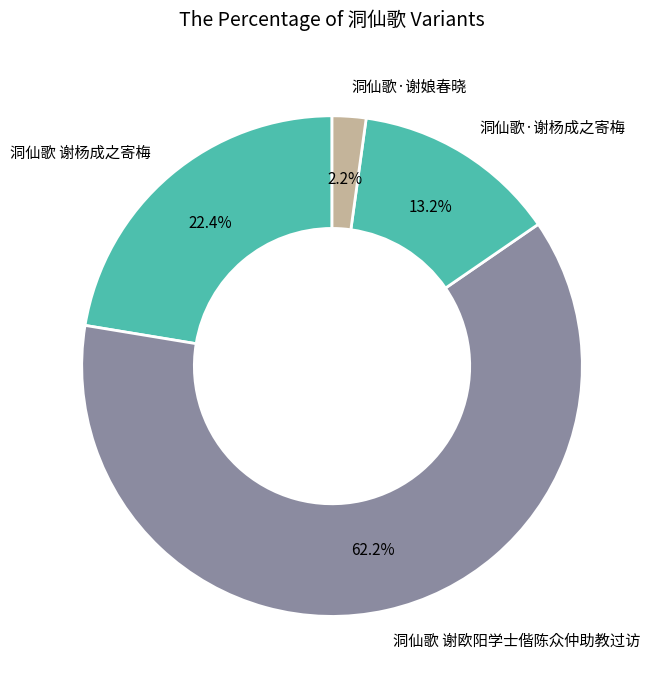

Which has a higher value, 洞仙歌·谢杨成之寄梅 or 洞仙歌 谢欧阳学士偕陈众仲助教过访?

洞仙歌 谢欧阳学士偕陈众仲助教过访